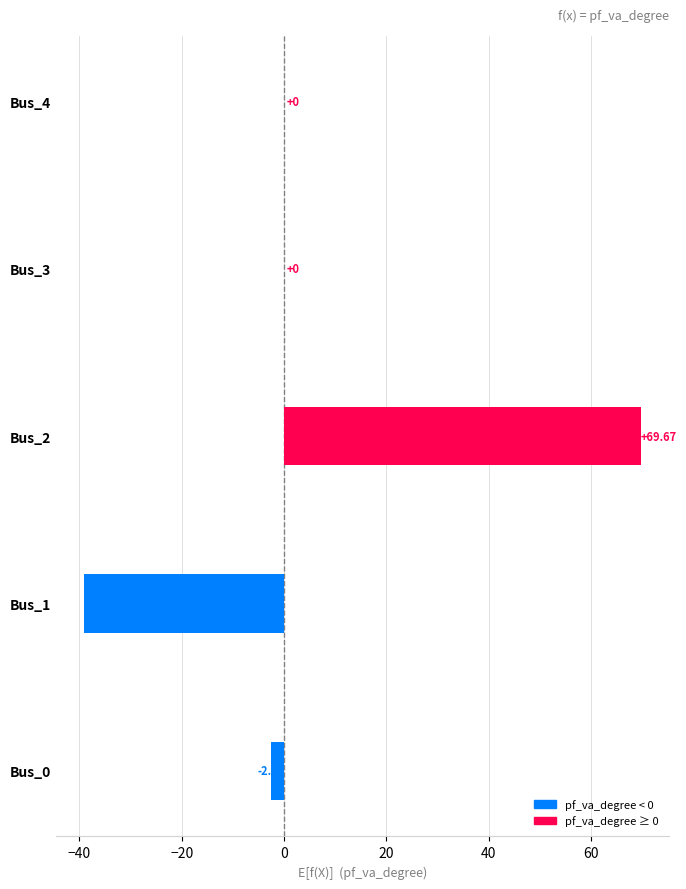

What is the sum of the values at Bus_2 and Bus_0?

67.0